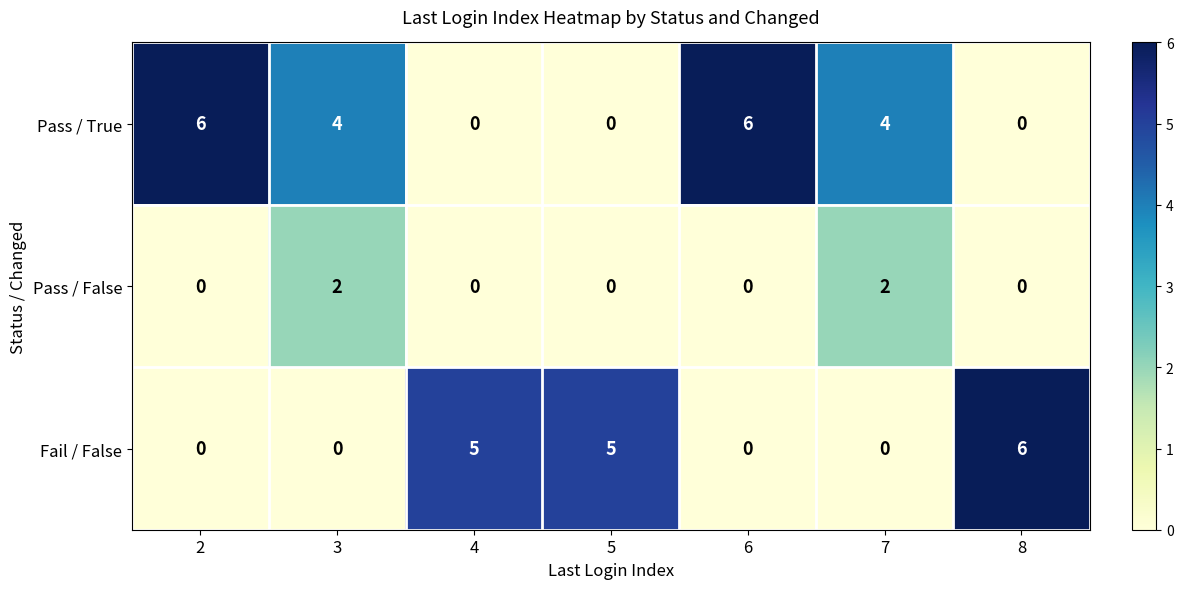

At 3, list the series in order from largest to smallest.

Pass / True, Pass / False, Fail / False